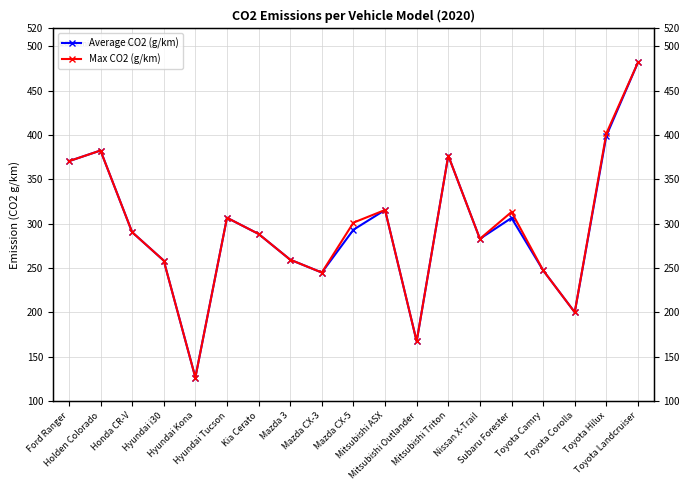

What are all the series names shown in the legend?

Average CO2 (g/km), Max CO2 (g/km)